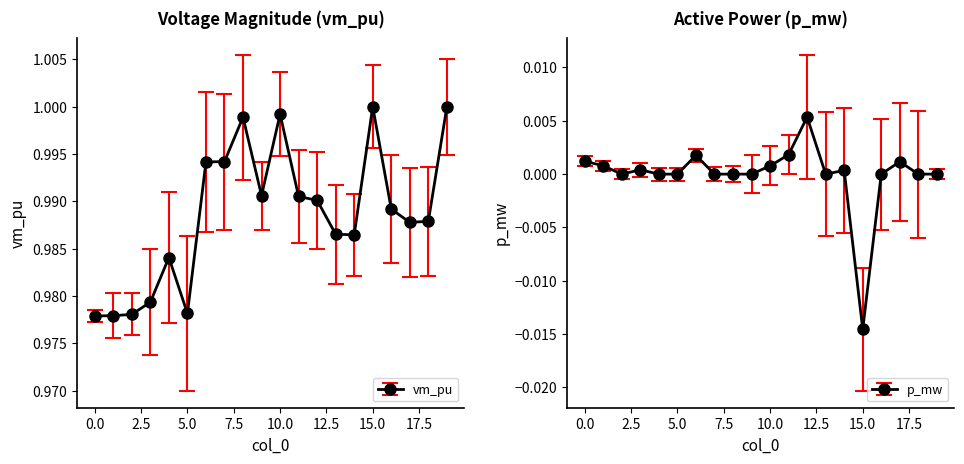

Between 16 and 17, which series saw the biggest shift?

vm_pu